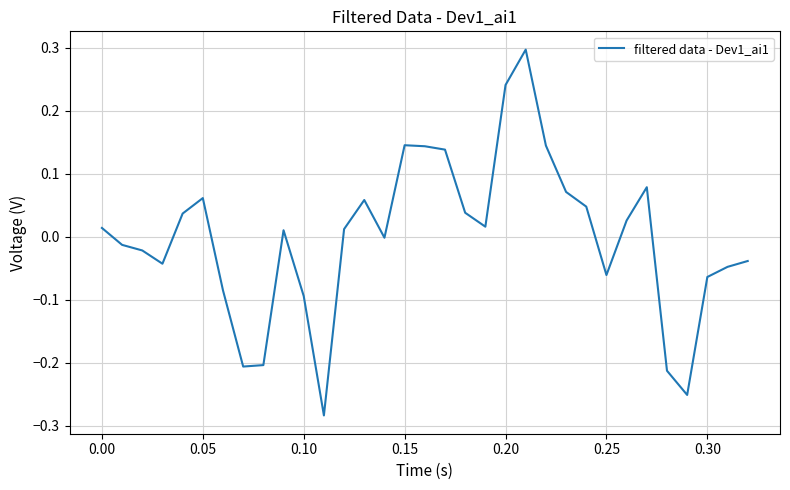

What is the greatest value displayed?

0.3